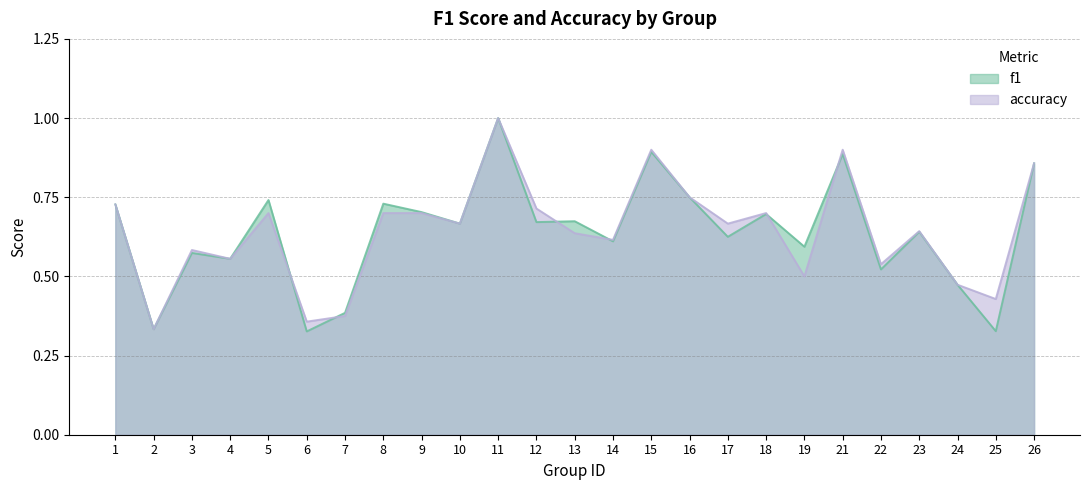

How many interior local valleys does the accuracy series have?

9